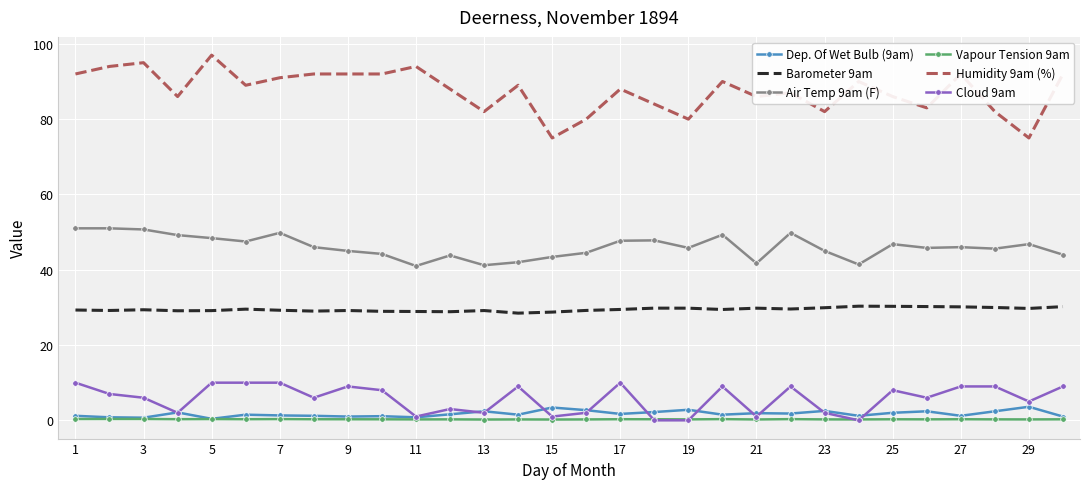

Which series has the widest spread of values?

Humidity 9am (%)